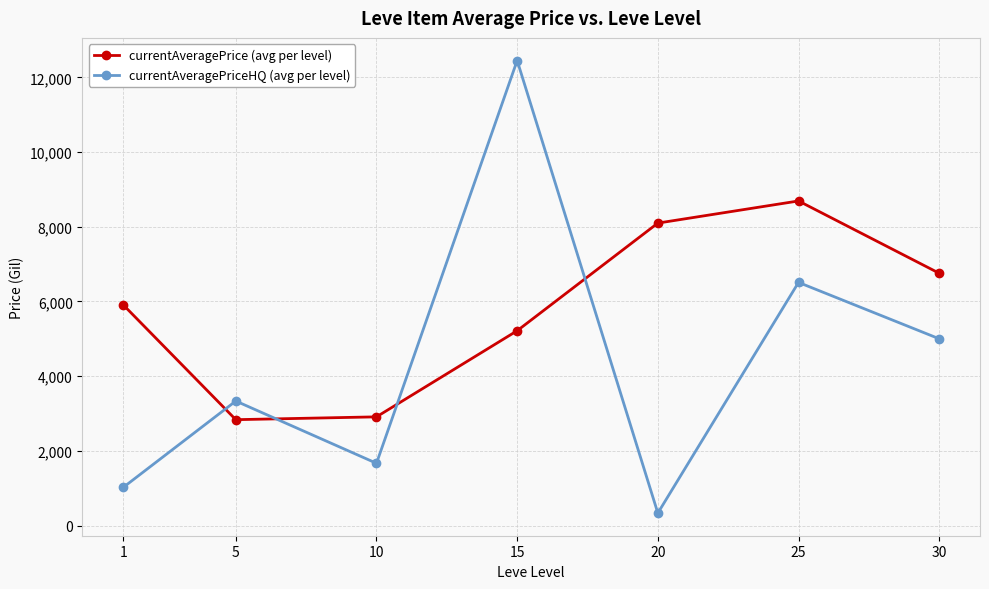

At which category is the sum across all series the highest?

15